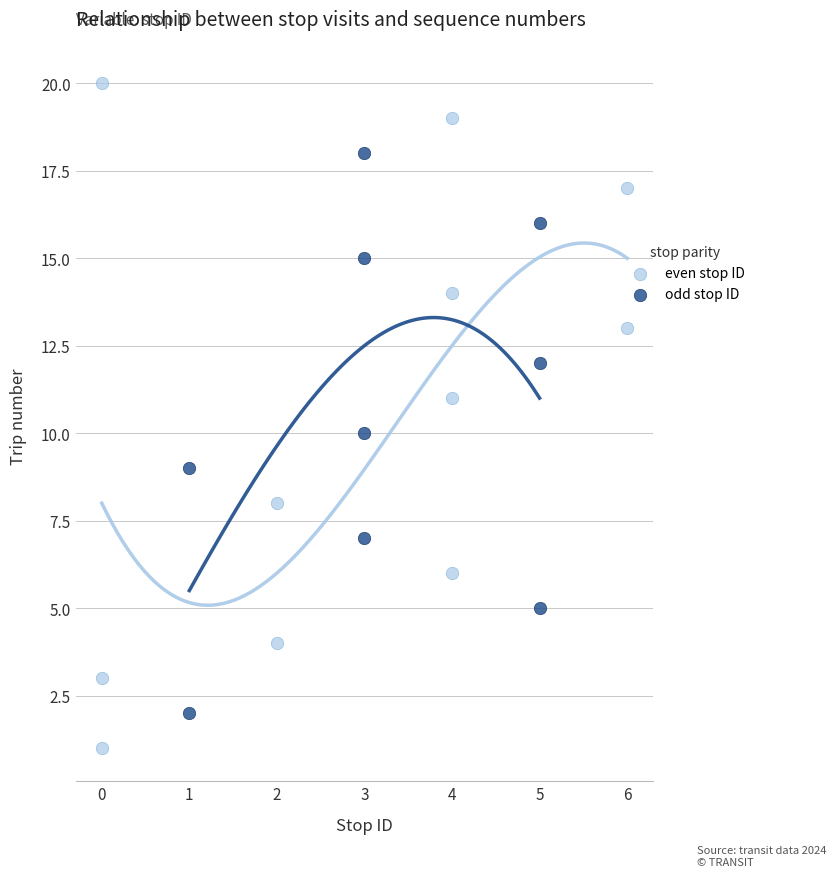

Which series contains the highest Y value?

even stop ID